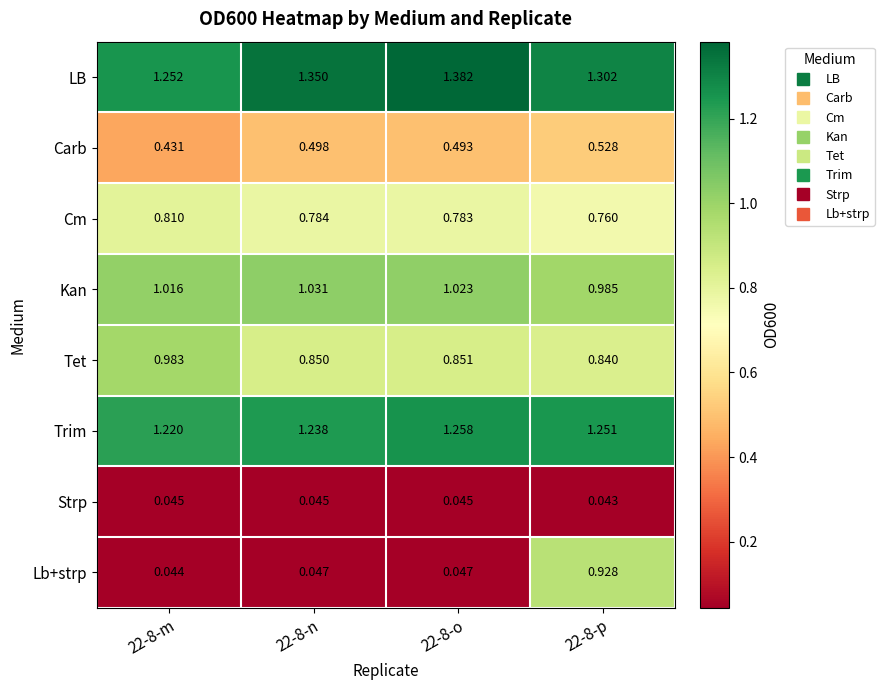

Which series has the largest total across all categories?

LB